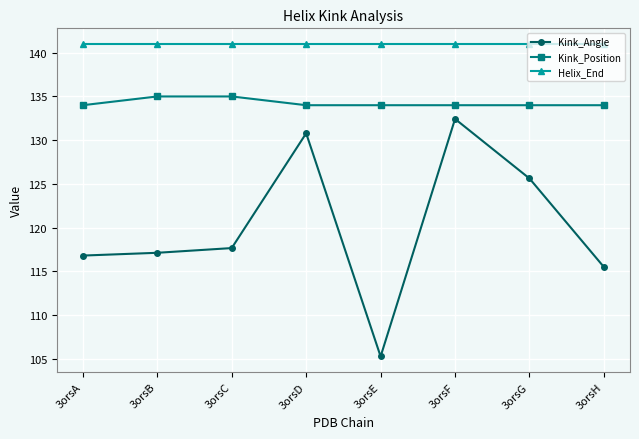

What is the sum of all Kink_Position values?

1074.0